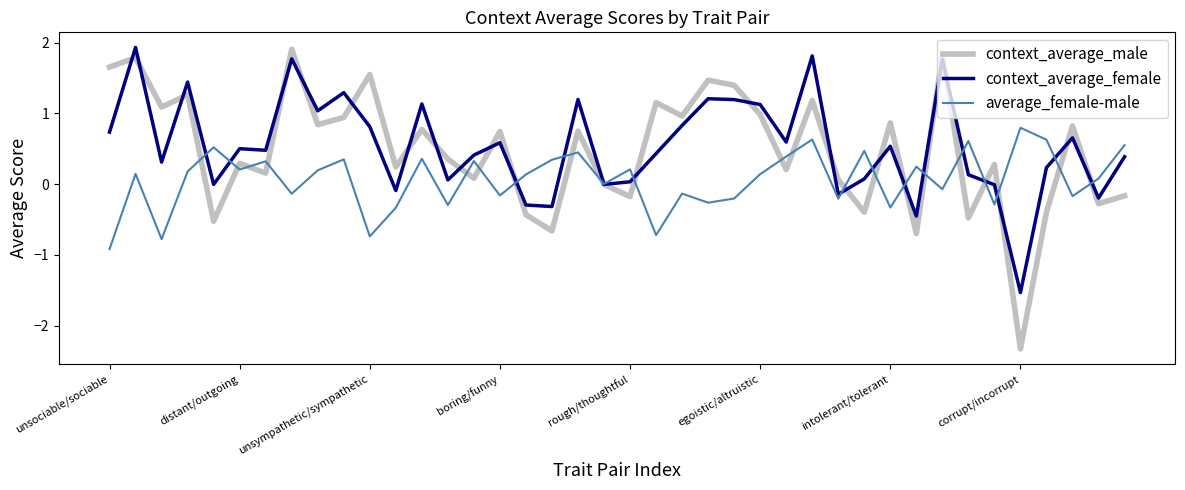

What is the minimum value shown in the chart?

-2.3